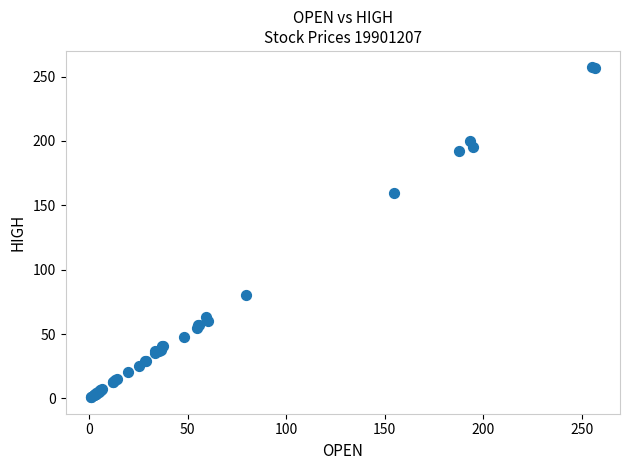

What Y value in the scatter plot is closest to 129?

159.6